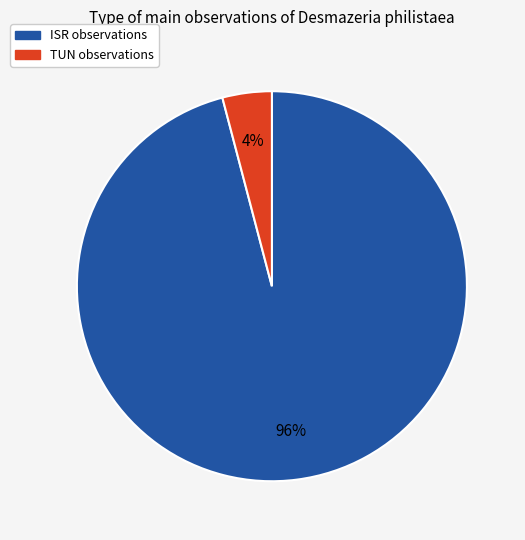

To the nearest percent, what is the difference between the largest and smallest slice percentages?

92%